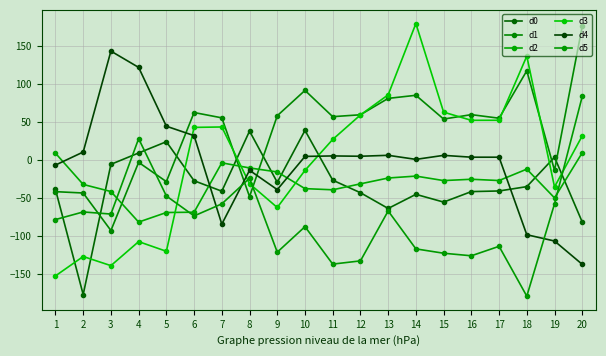

How many lines are shown in the chart?

6